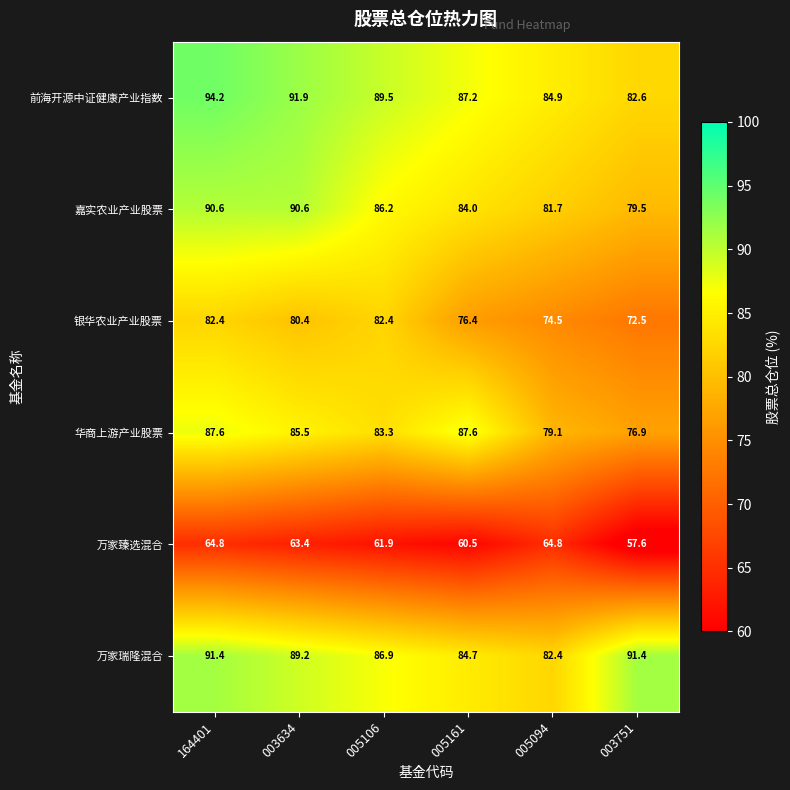

The value of 银华农业产业股票 at 003751 is 72.5. True or false?

True